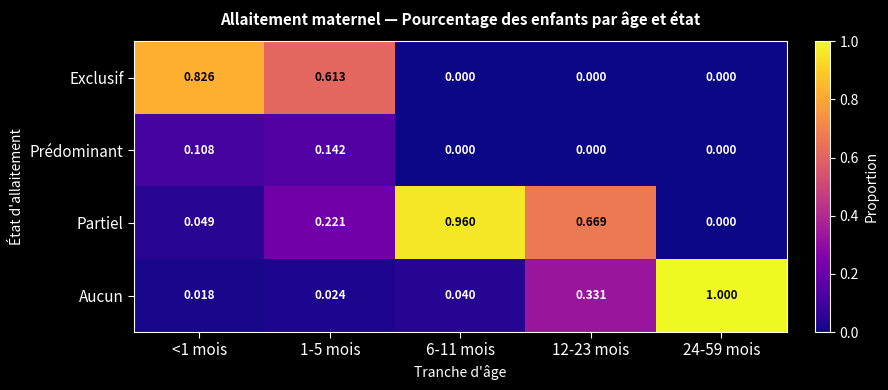

List the series in order of their peak value, lowest first.

Prédominant, Exclusif, Partiel, Aucun